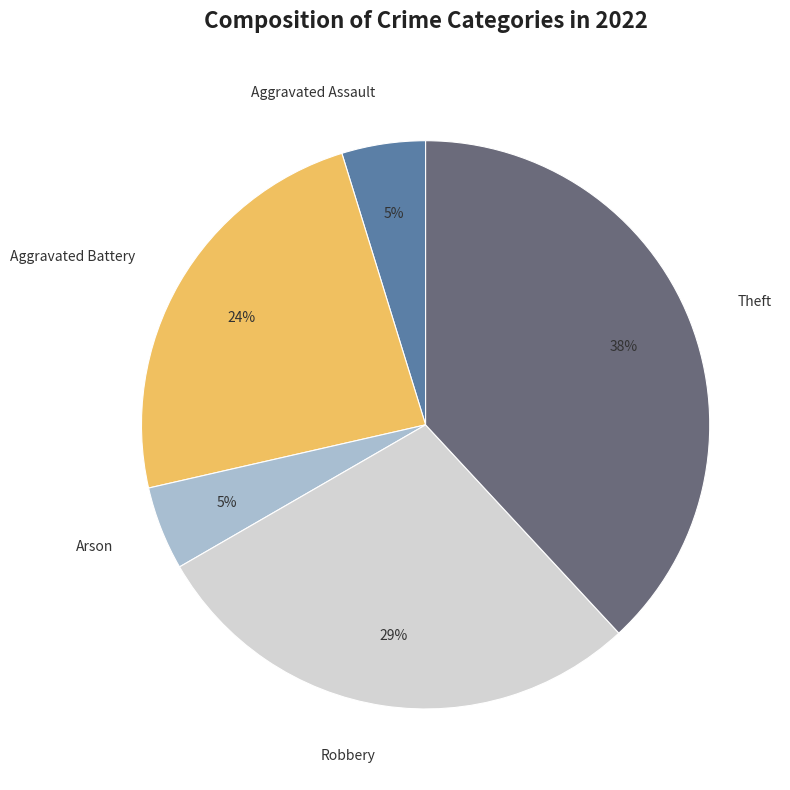

To the nearest percent, what is the average slice percentage?

20%